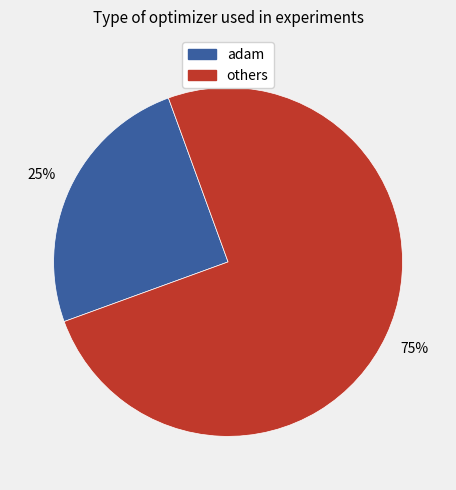

Is there a majority slice in this chart?

Yes